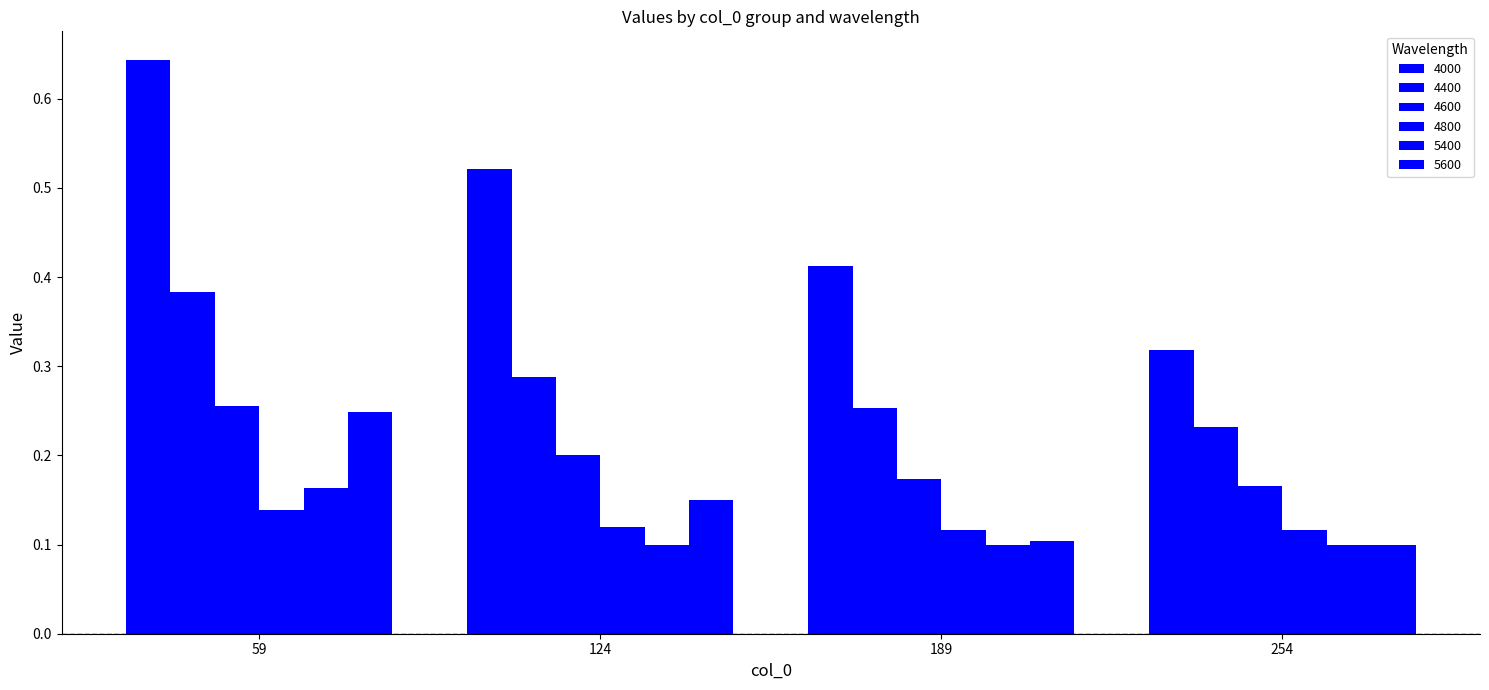

Which category has the lowest value across all series?

124